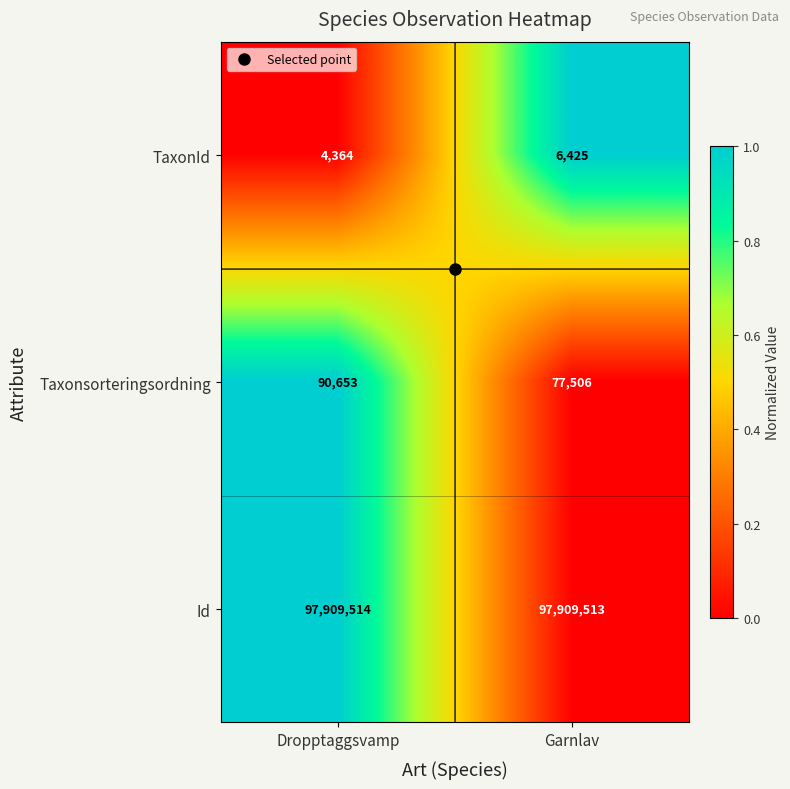

What is the approximate value of Id at Dropptaggsvamp?

97909514